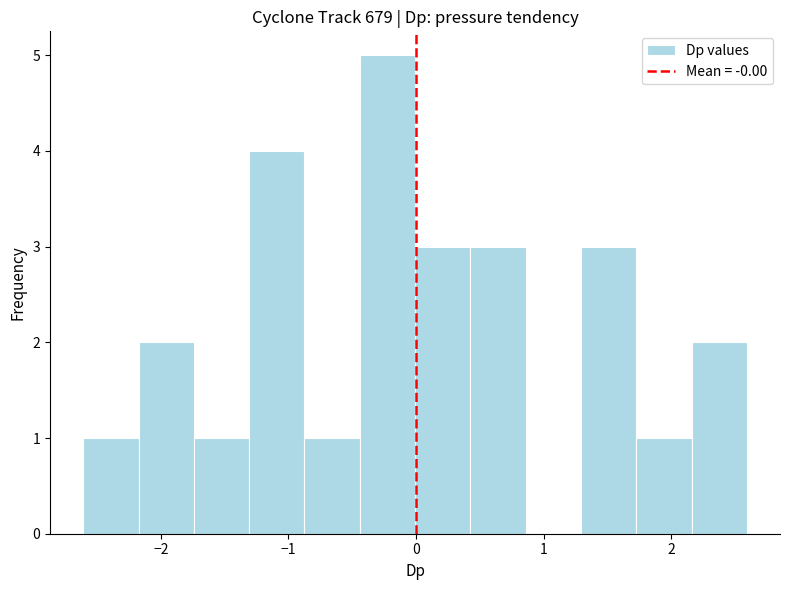

Reading left to right, transcribe this chart: for each bar, give the range it covers on the x-axis and its height. Neither the bar edges nor the heights are printed on the chart, so give them approximately, as read against the axes.

-2.6 to -2.2: 1
-2.2 to -1.7: 2
-1.7 to -1.3: 1
-1.3 to -0.9: 4
-0.9 to -0.4: 1
-0.4 to 0.0: 5
0.0 to 0.4: 3
0.4 to 0.9: 3
0.9 to 1.3: 0
1.3 to 1.7: 3
1.7 to 2.2: 1
2.2 to 2.6: 2